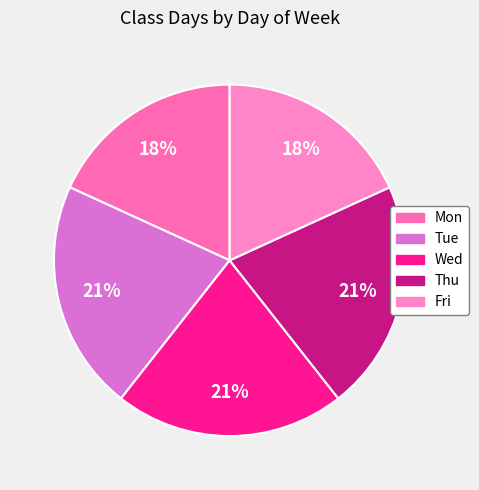

To the nearest percent, what portion does Thu represent?

21%